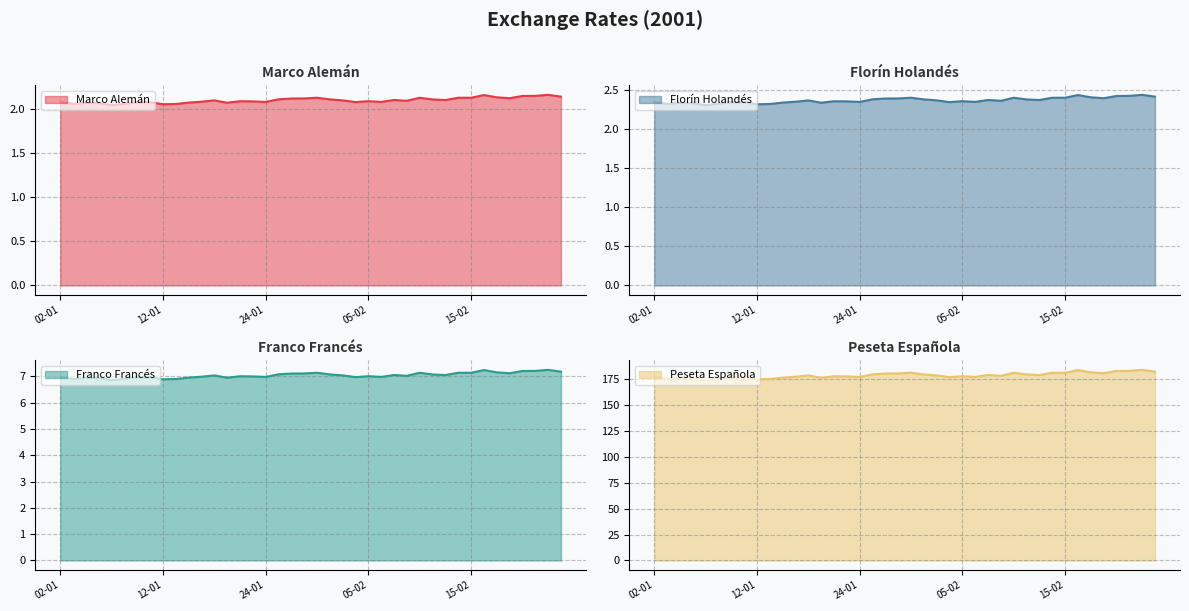

True or false: Peseta Española has a value of 108.1 at 23-02.

False